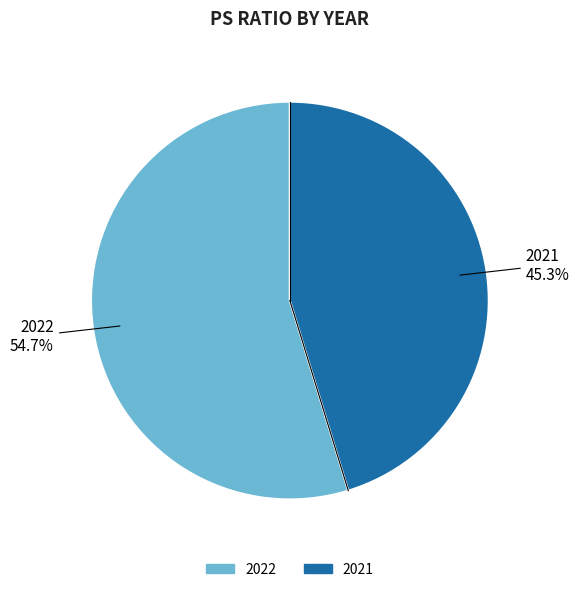

What percentage is NOT represented by 2022?

45.3%